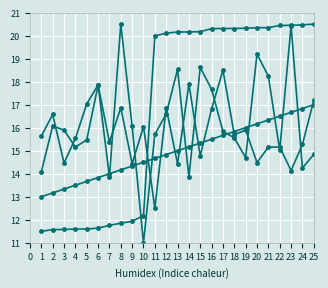

How many data points does each series have?

25